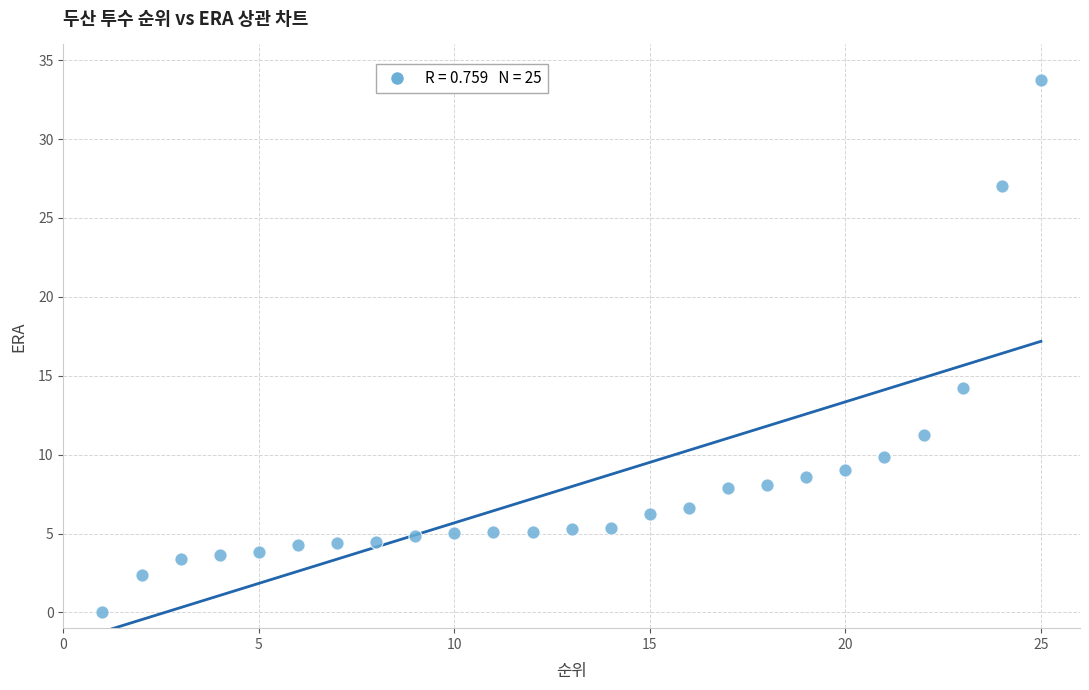

What Y value in the scatter plot is closest to 16?

14.2